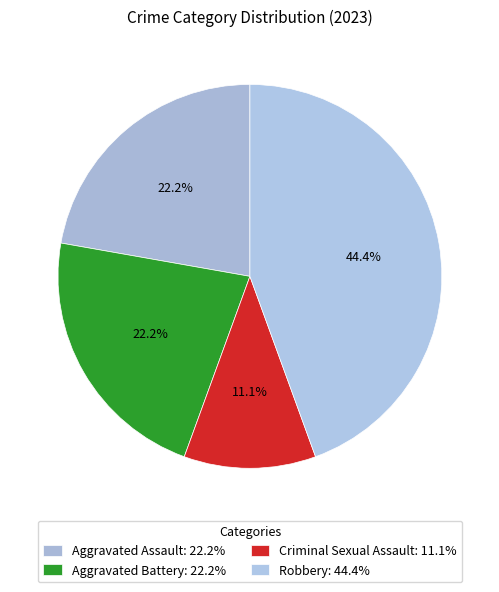

To the nearest percent, what portion does Criminal Sexual Assault represent?

11%